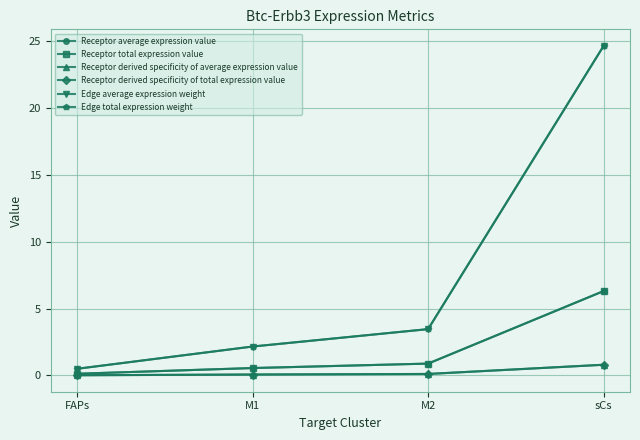

Reading left to right, what are all the values shown in this chart?

Receptor average expression value: 0.1	0.6	0.9	6.3
Receptor total expression value: 0.1	0.6	0.9	6.3
Receptor derived specificity of average expression value: 0.0	0.1	0.1	0.8
Receptor derived specificity of total expression value: 0.0	0.1	0.1	0.8
Edge average expression weight: 0.5	2.2	3.5	24.6
Edge total expression weight: 0.5	2.2	3.5	24.6